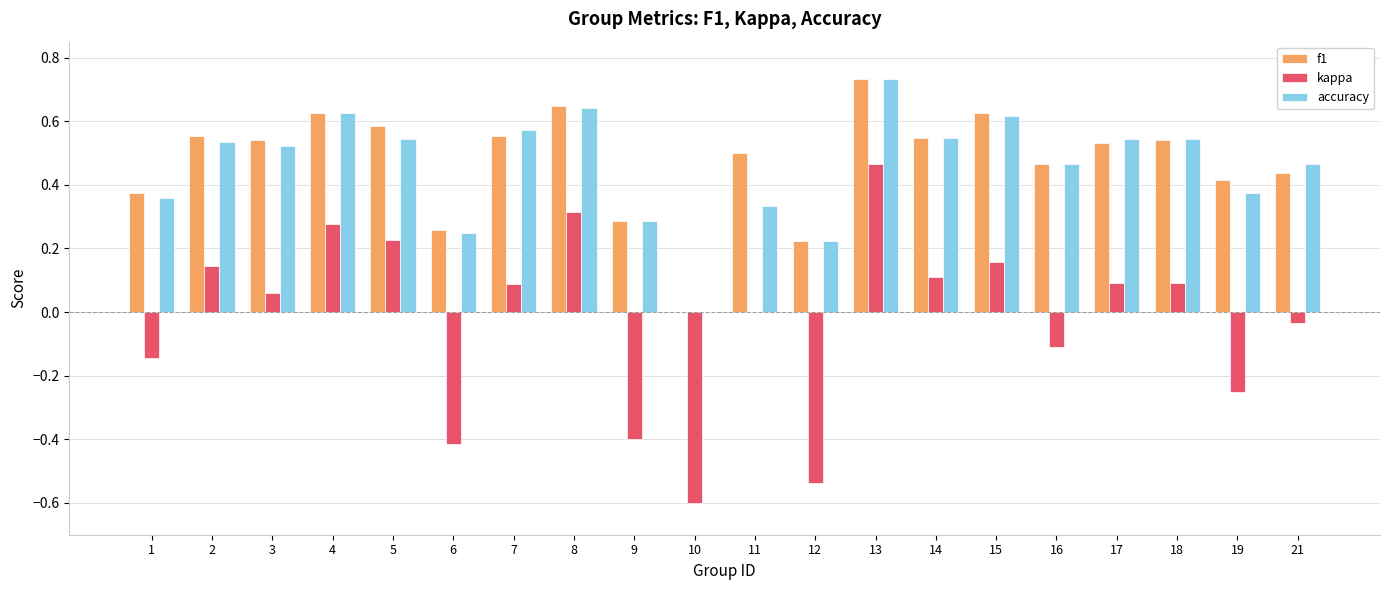

Which category has the highest value in the f1 series?

13